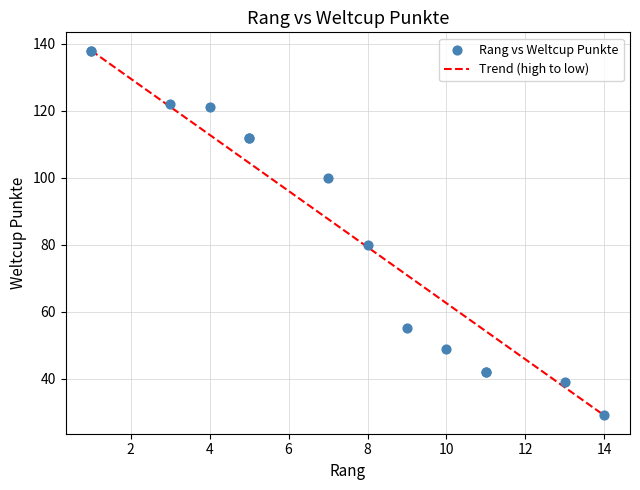

What Y value in the scatter plot is closest to 83?

80